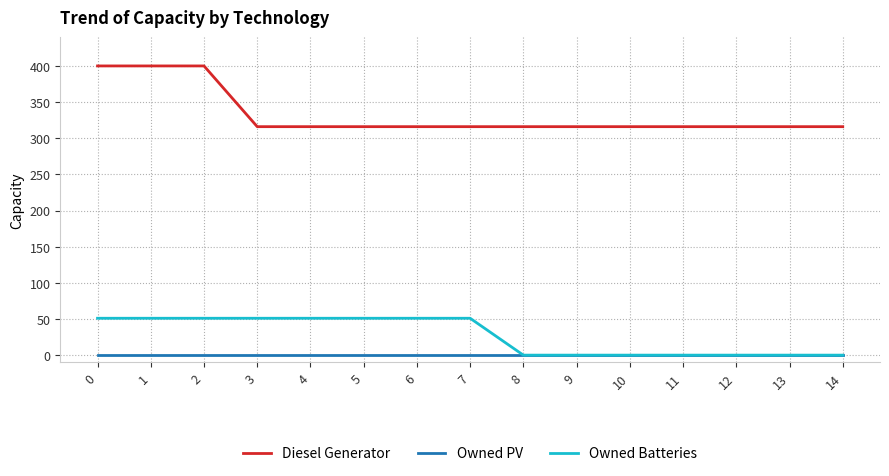

What is the average value of the Owned Batteries series?

27